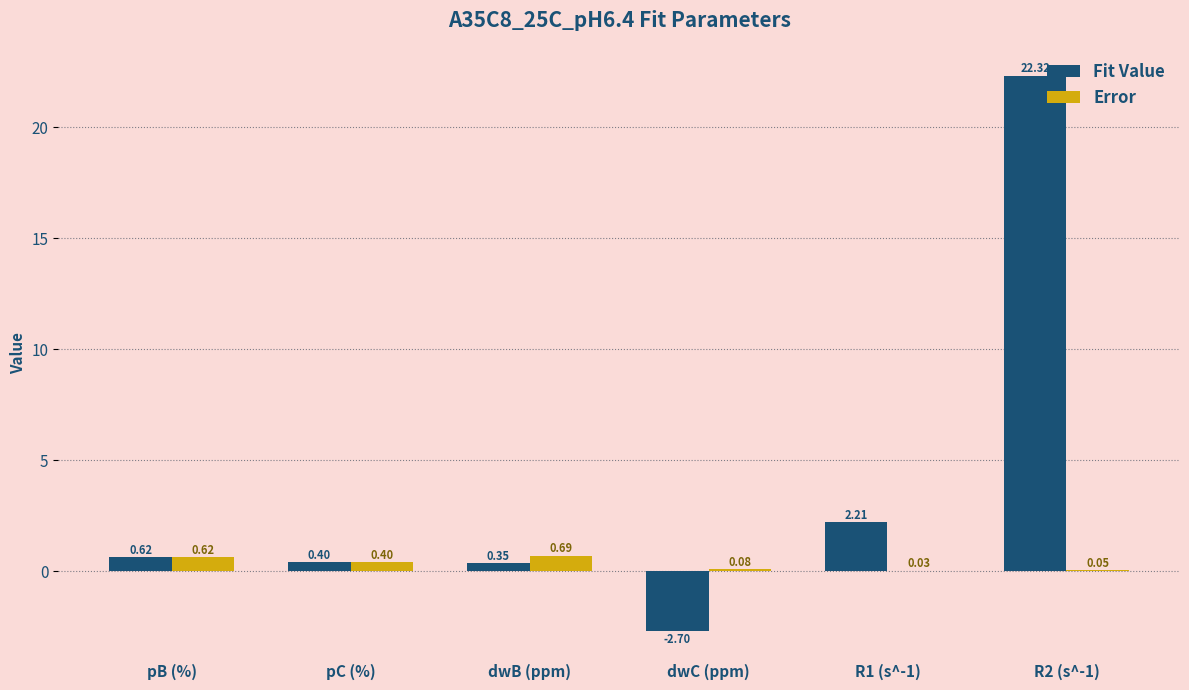

Is the value of Fit Value at pB (%) greater than the value of Error at pC (%)?

Yes